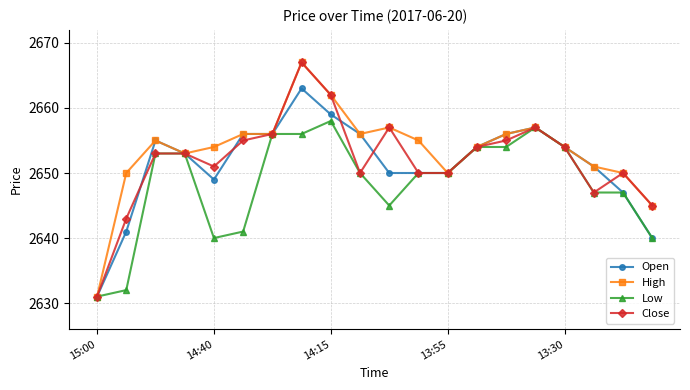

What is the value of the High point at the 8th from the left?

2667